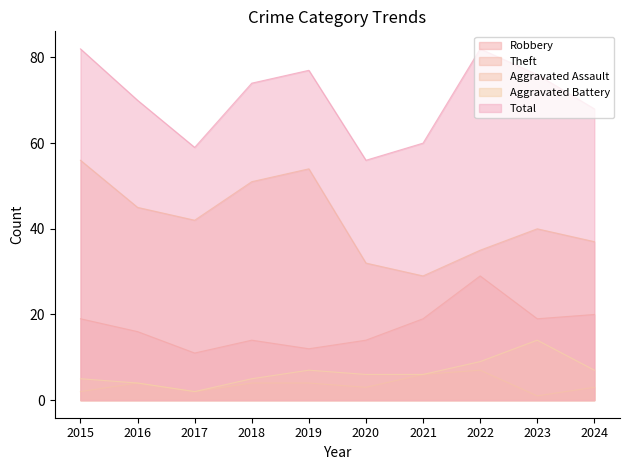

What is the approximate value of Aggravated Battery at 2023, to the nearest 5?

15